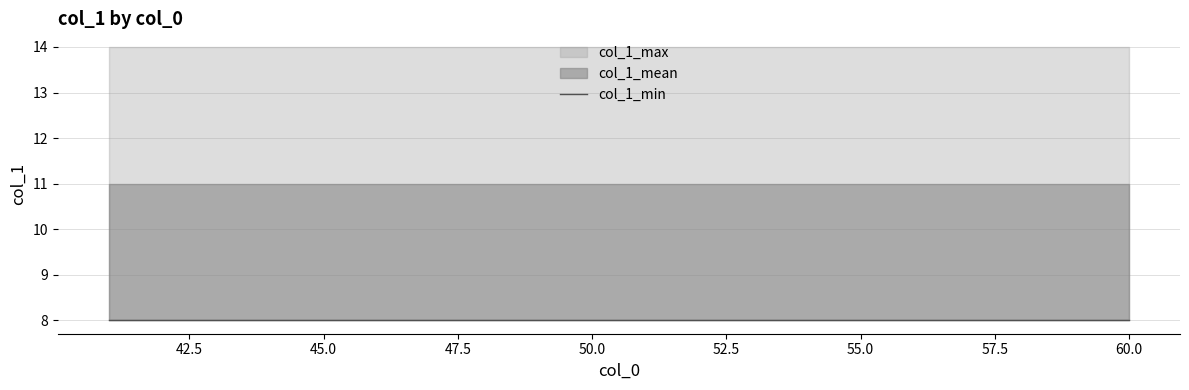

Which series has the widest spread of values?

col_1_min